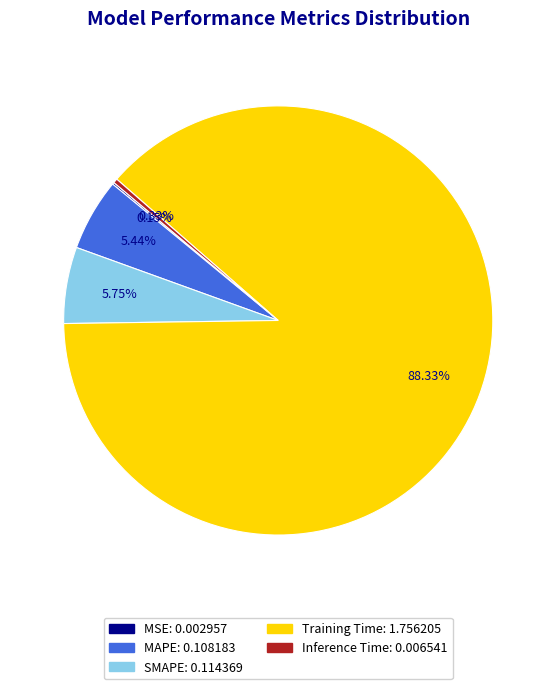

Does any single category account for the majority?

Yes